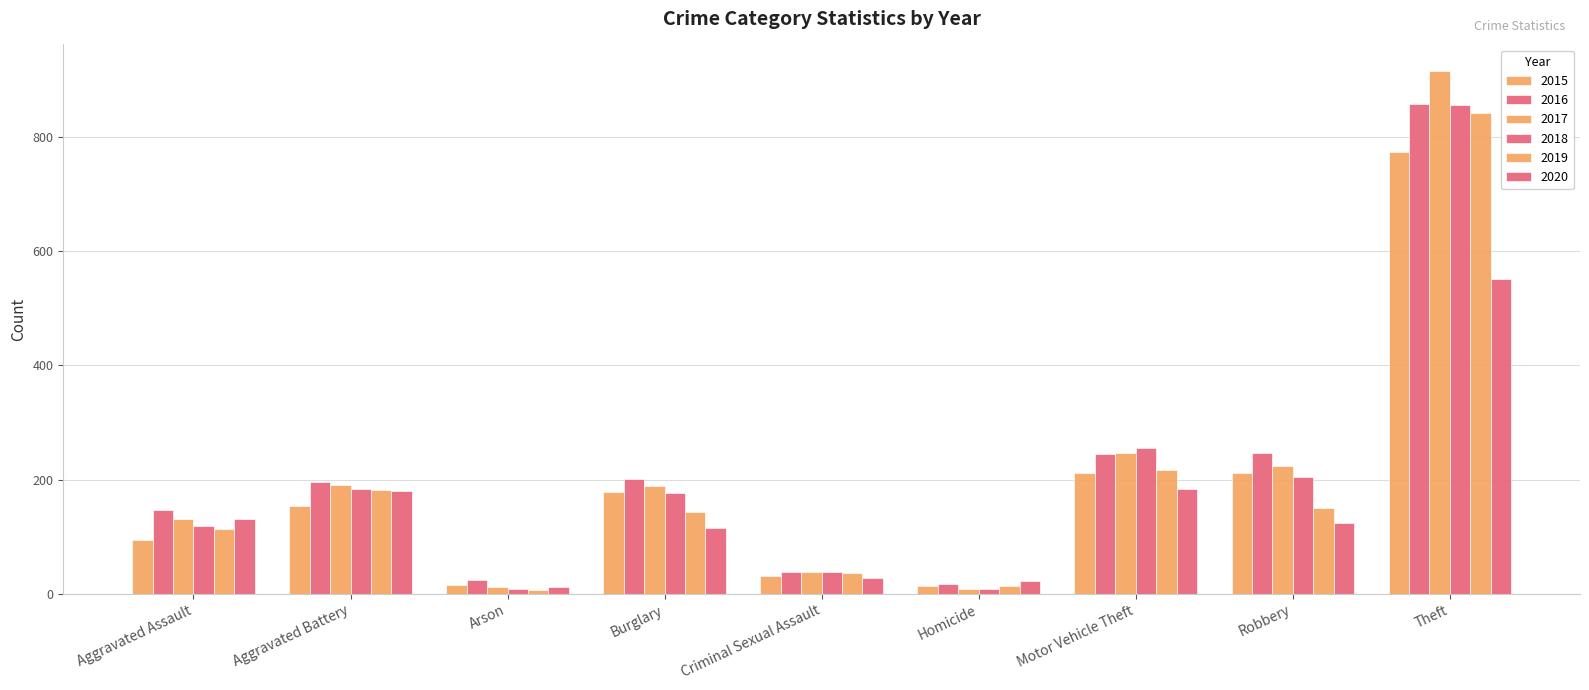

What position from the right is Aggravated Battery?

8